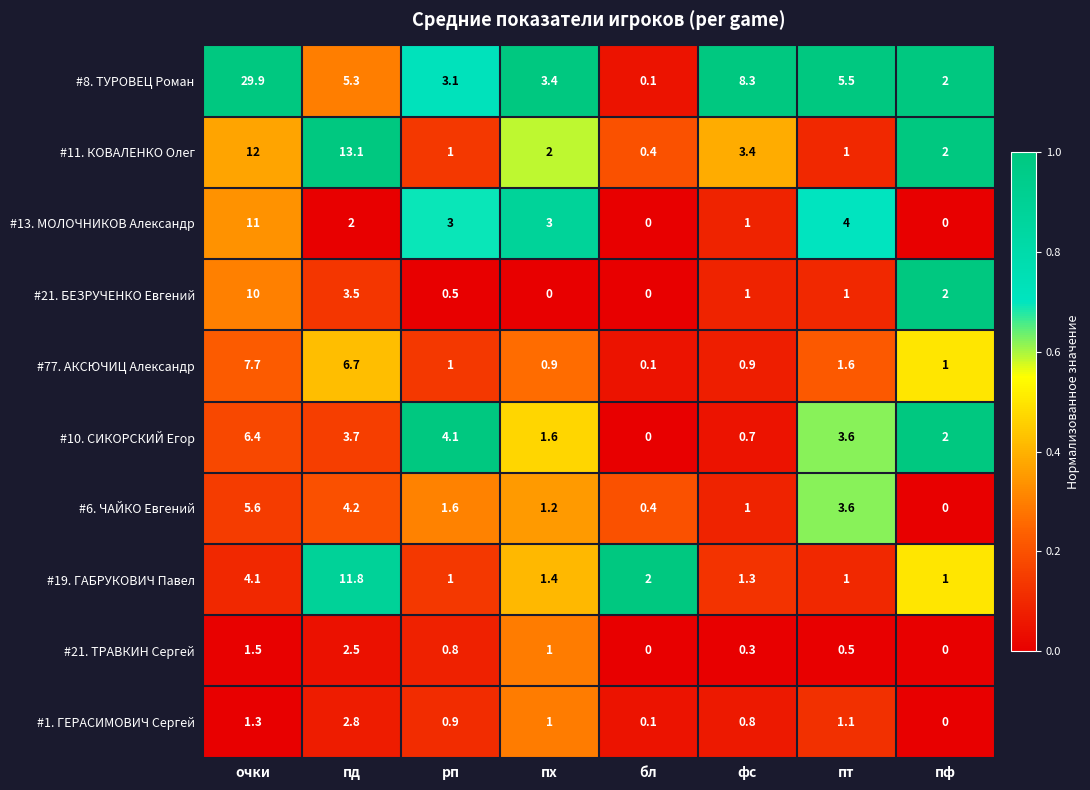

What is the difference between the second highest and second lowest values in the #1. ГЕРАСИМОВИЧ Сергей series?

1.2